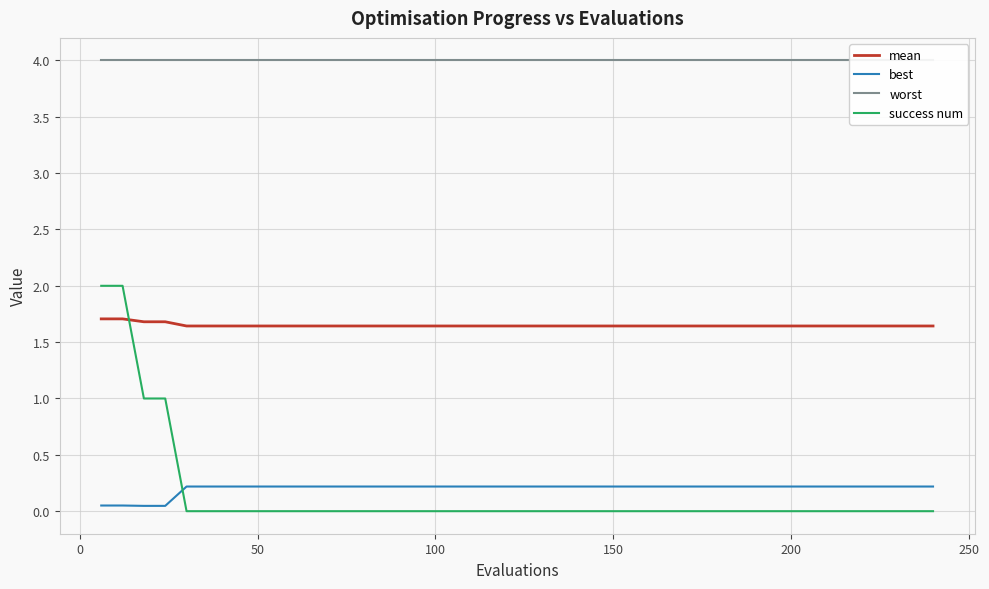

Which series has the largest range (max minus min)?

success num